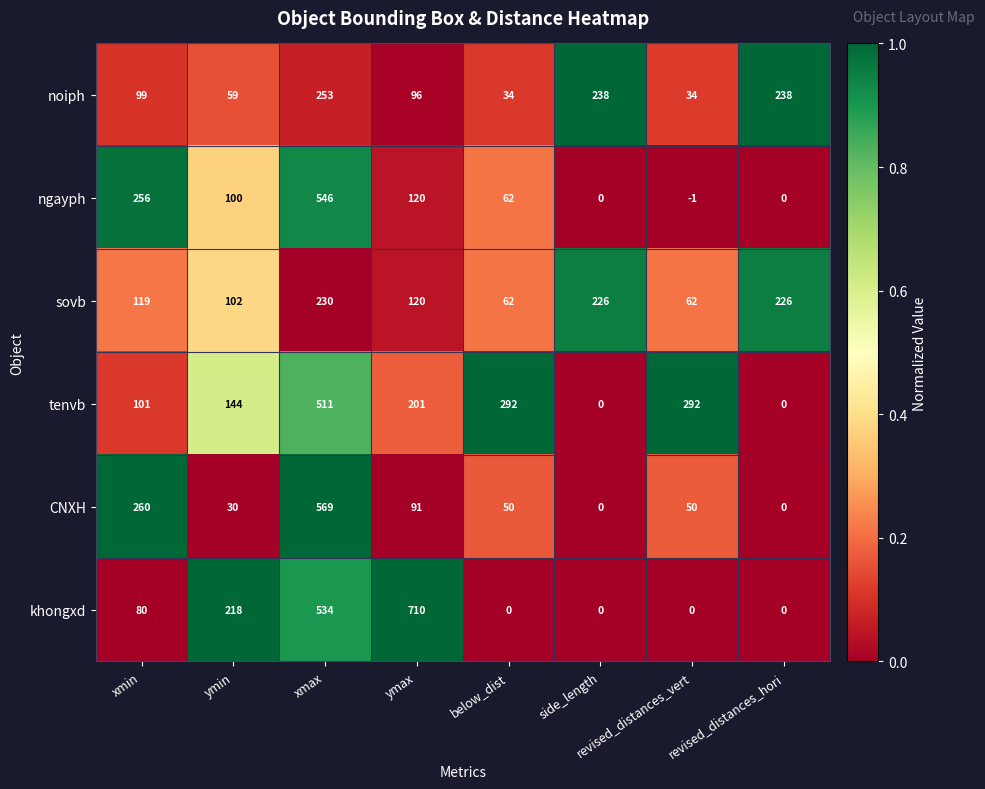

What is the total value across all series at revised_distances_hori?

464